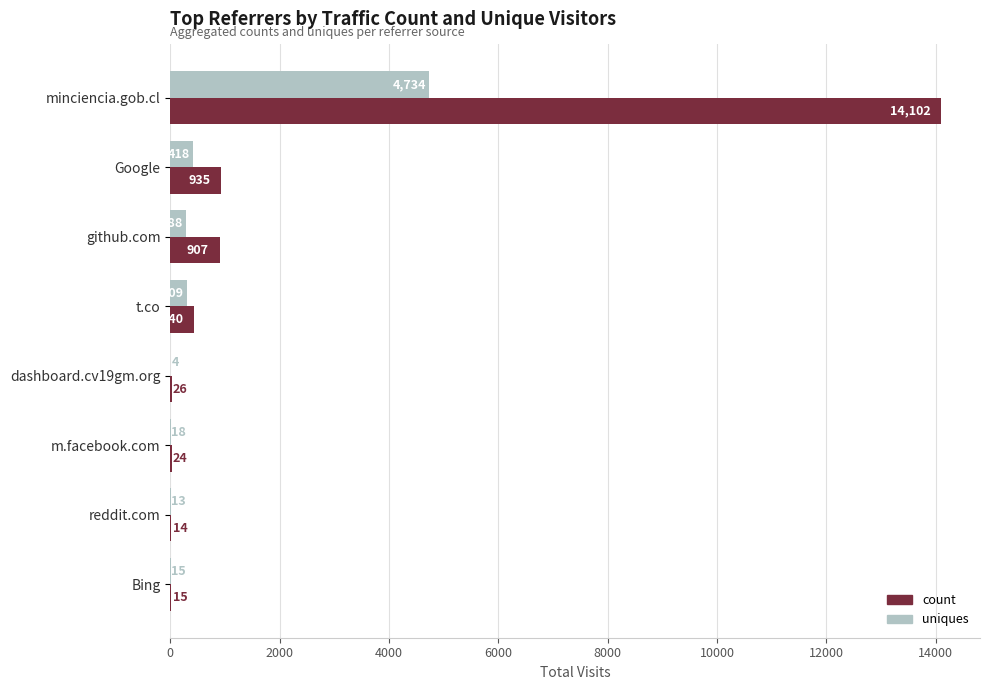

What value does the count series have at minciencia.gob.cl, to the nearest 10?

14100